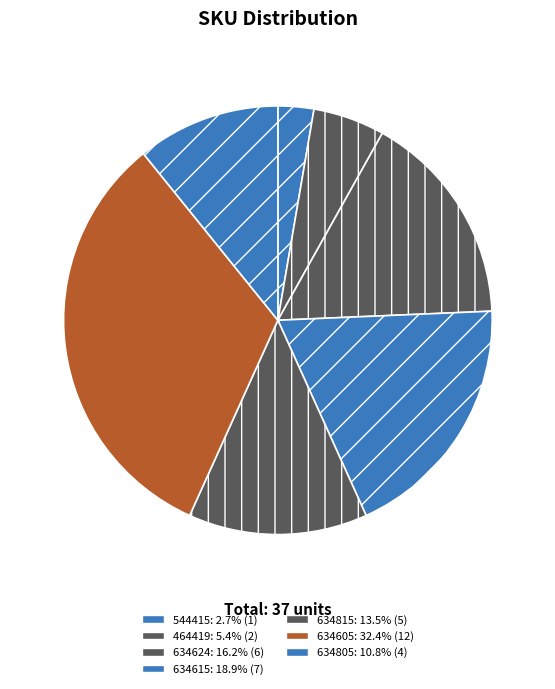

Is there a majority slice in this chart?

No